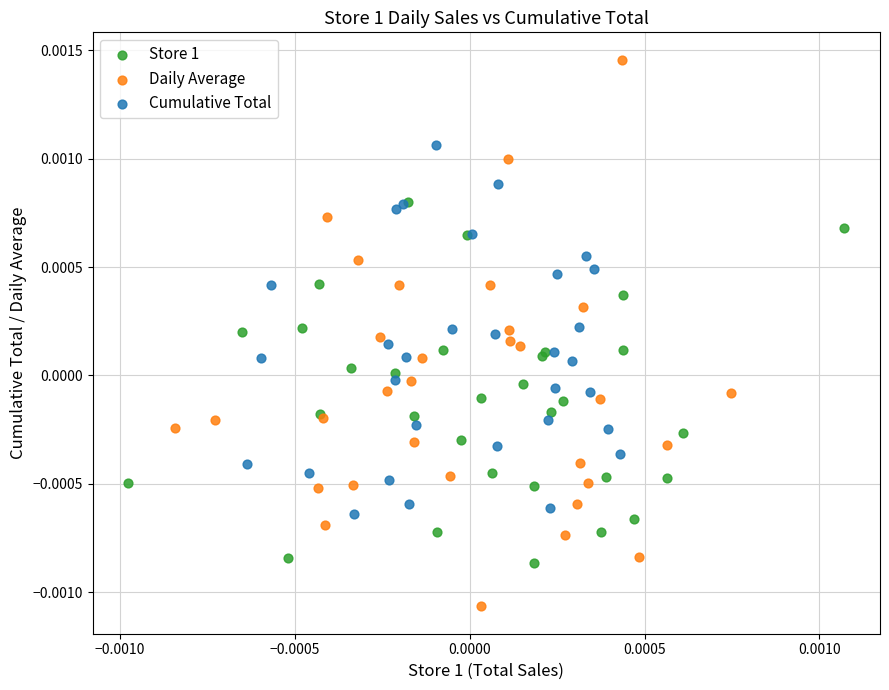

Which series has the largest Y range (max minus min)?

Daily Average